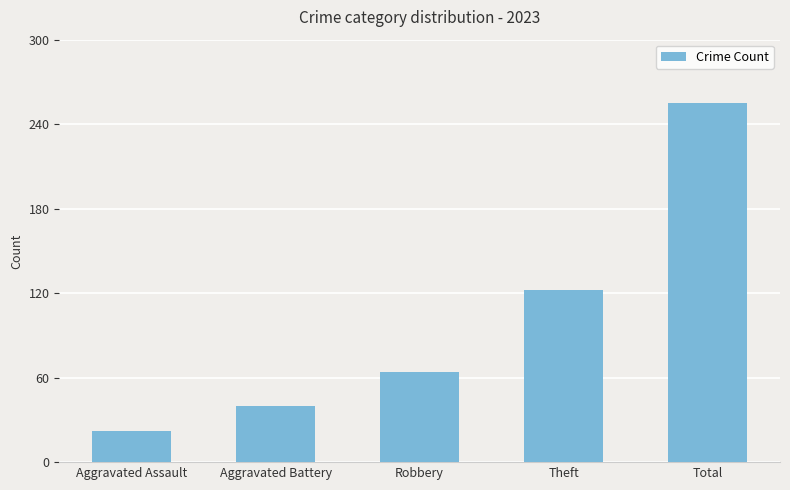

What is the approximate value at Total?

255